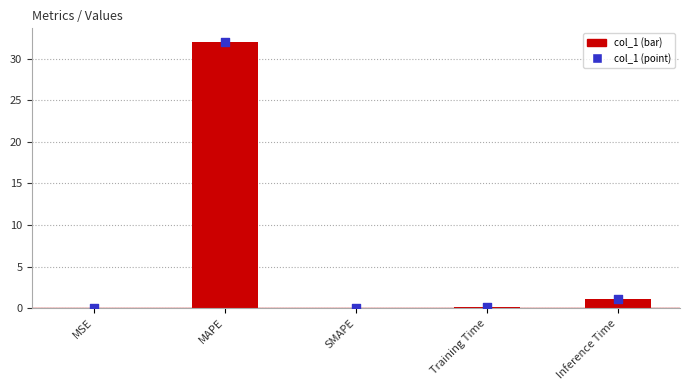

Between MSE and SMAPE, which is larger?

MSE